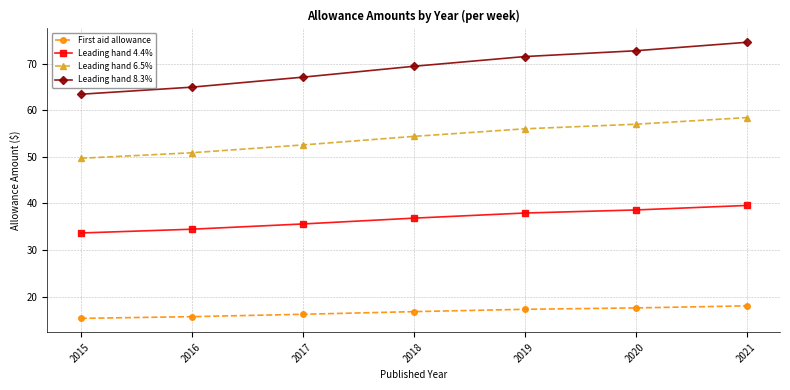

Rank the series by their average value, from highest to lowest.

Leading hand 8.3%, Leading hand 6.5%, Leading hand 4.4%, First aid allowance